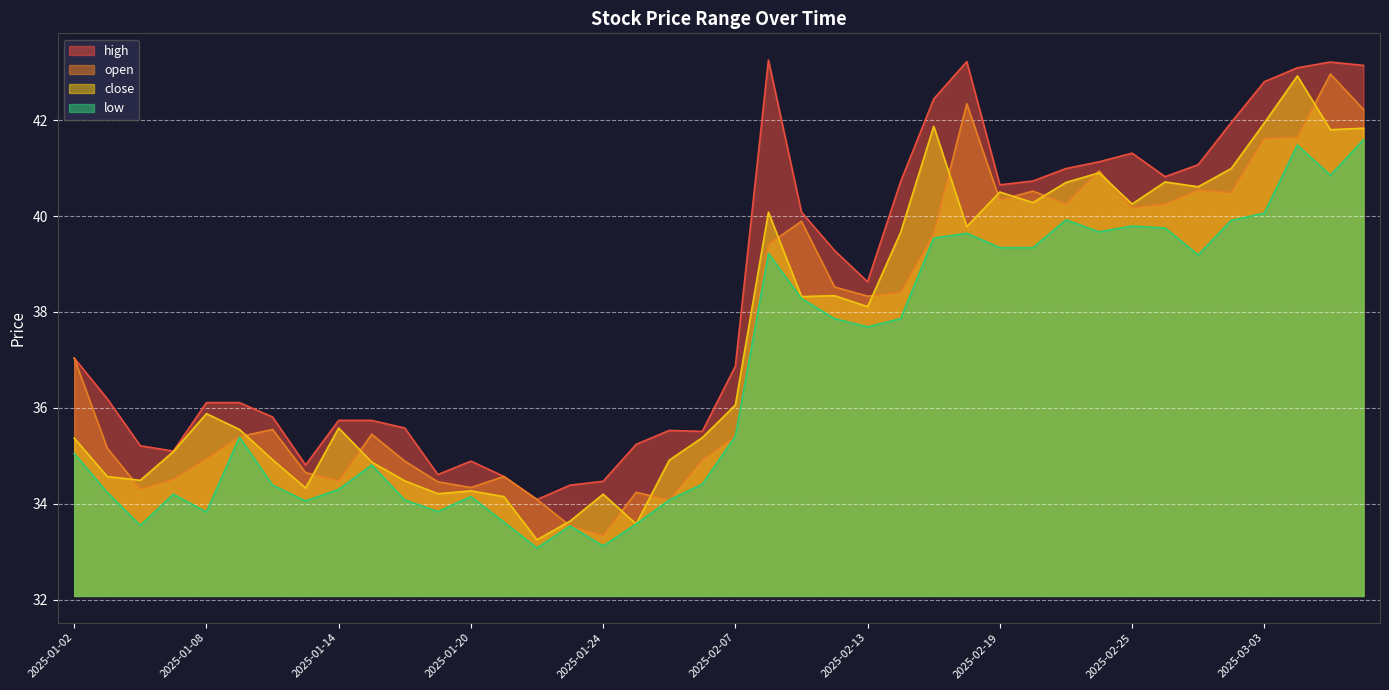

What position from the right is 2025-01-21?

27